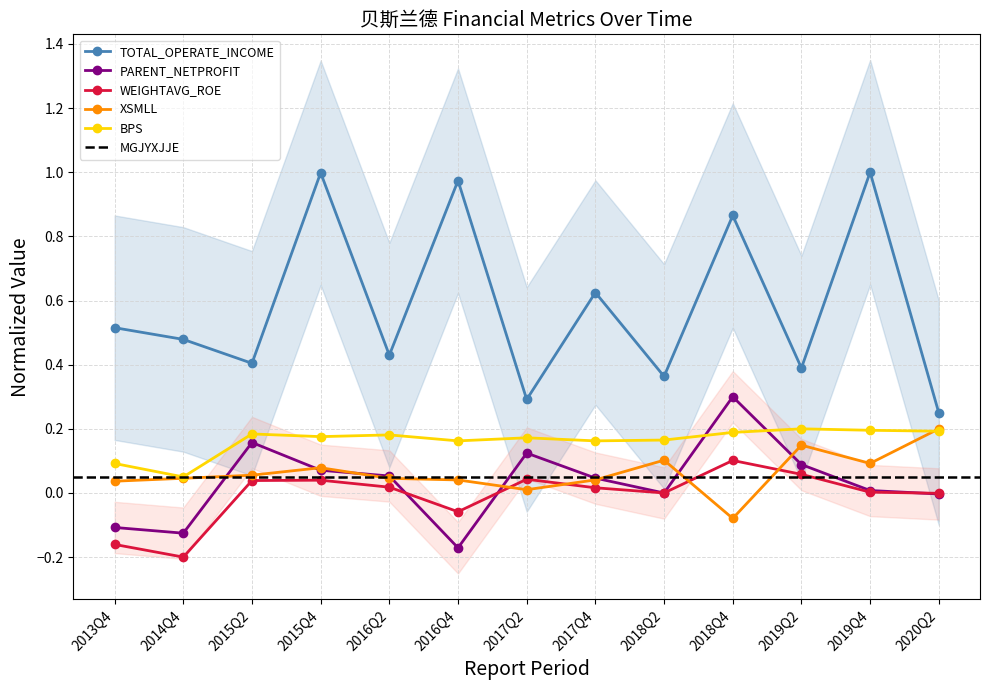

Where does the PARENT_NETPROFIT series first go above 0?

2015Q2